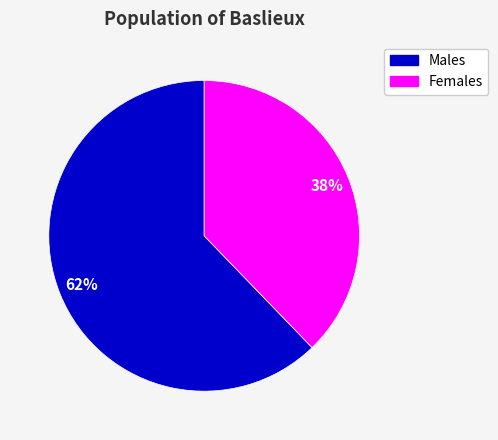

How many segments does this pie chart have?

2